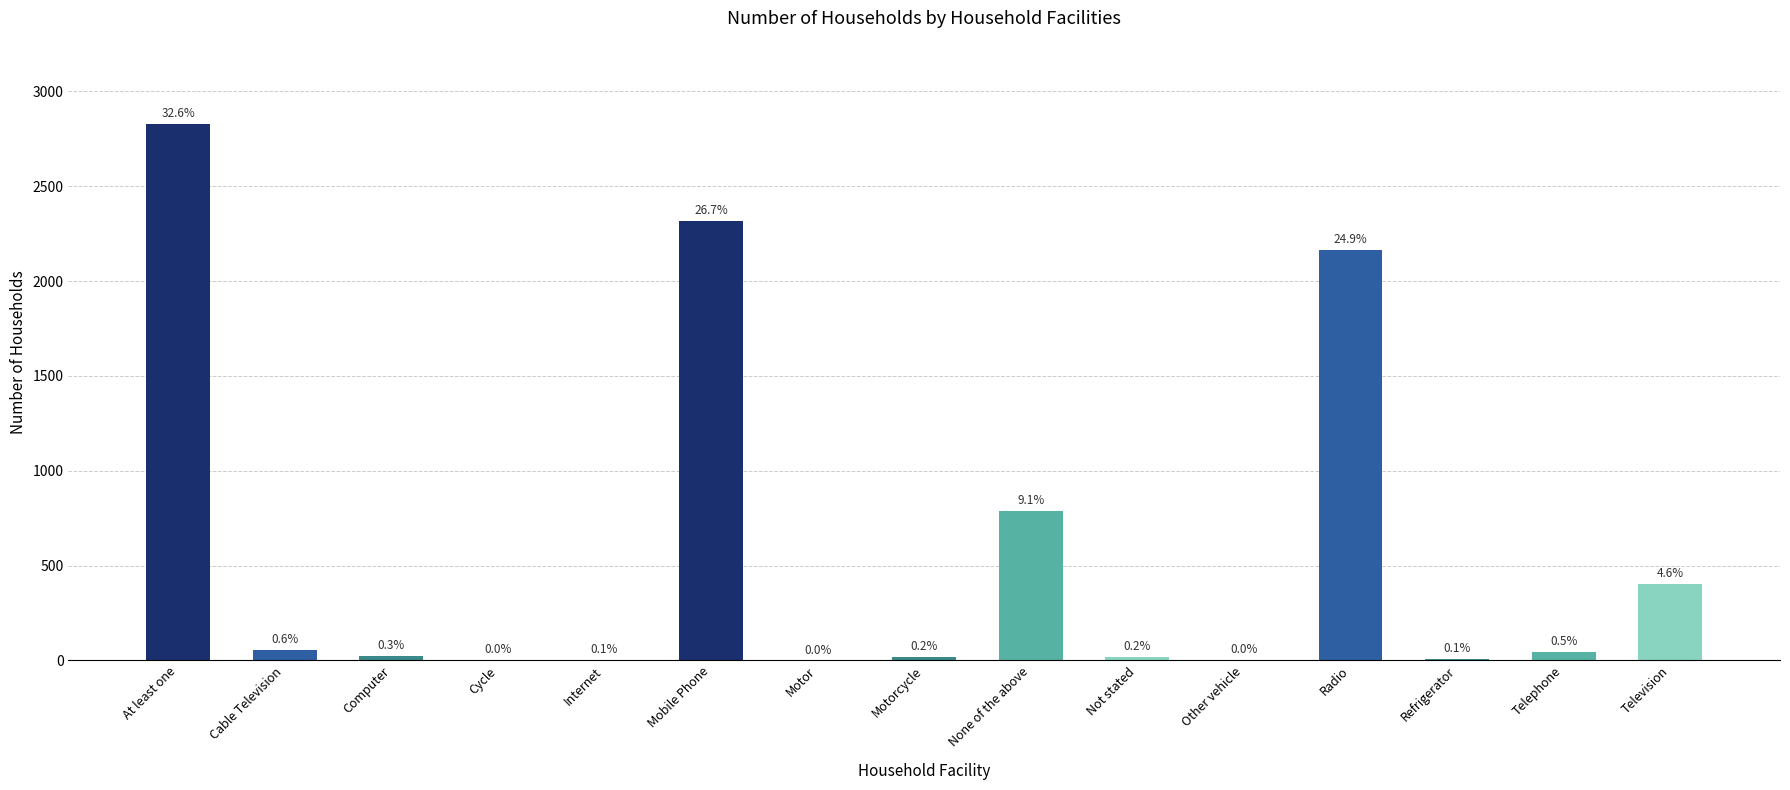

Reading right to left, extract all data points from this chart.

Television=402	Telephone=45	Refrigerator=7	Radio=2164	Other vehicle=1	Not stated=18	None of the above=788	Motorcycle=20	Motor=0	Mobile Phone=2315	Internet=5	Cycle=4	Computer=26	Cable Television=56	At least one=2828